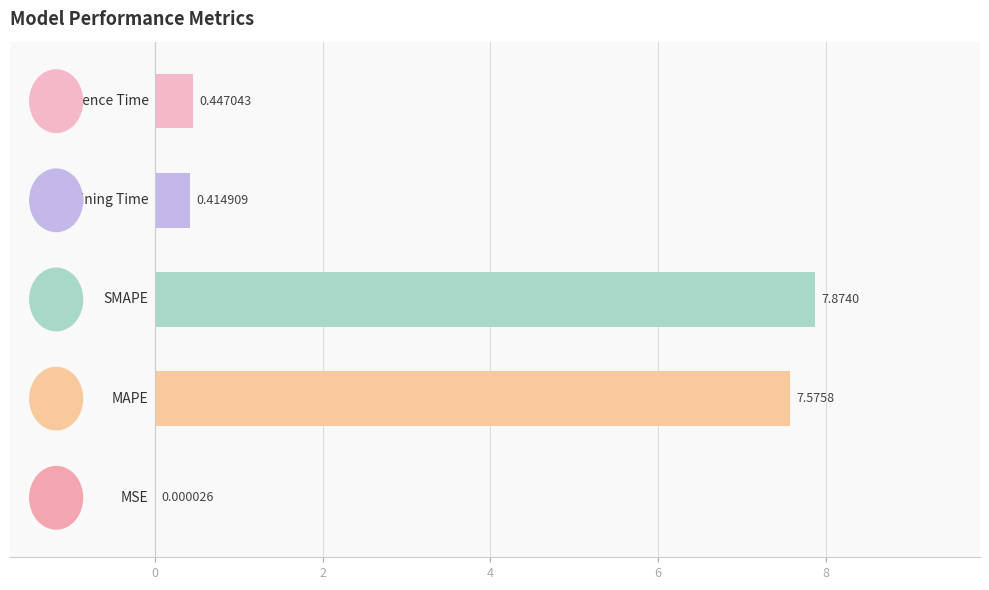

What is the difference between the maximum and minimum values?

7.9